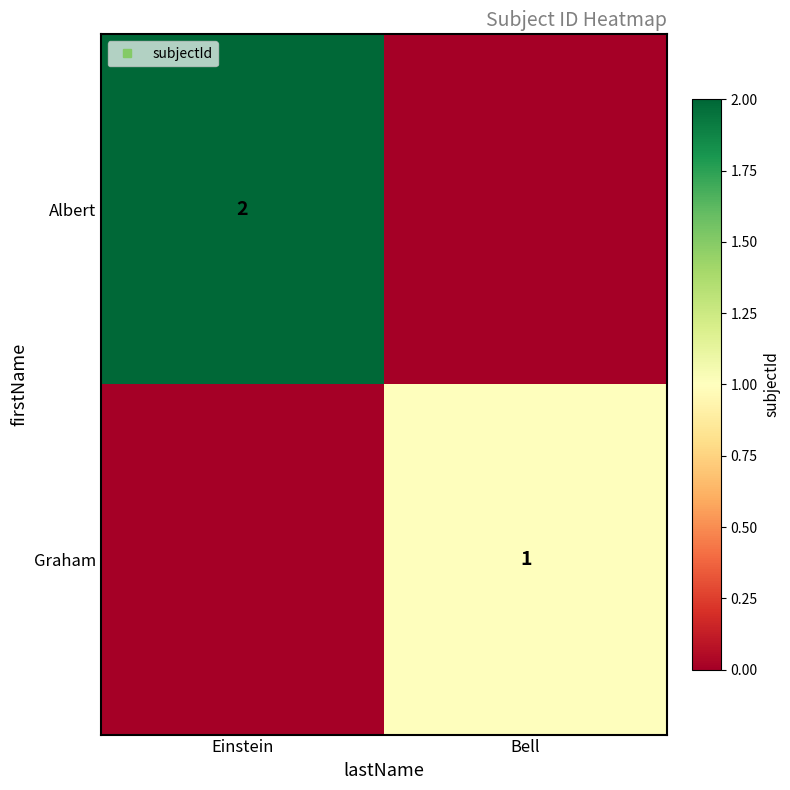

What is the total value across all series at Einstein?

2